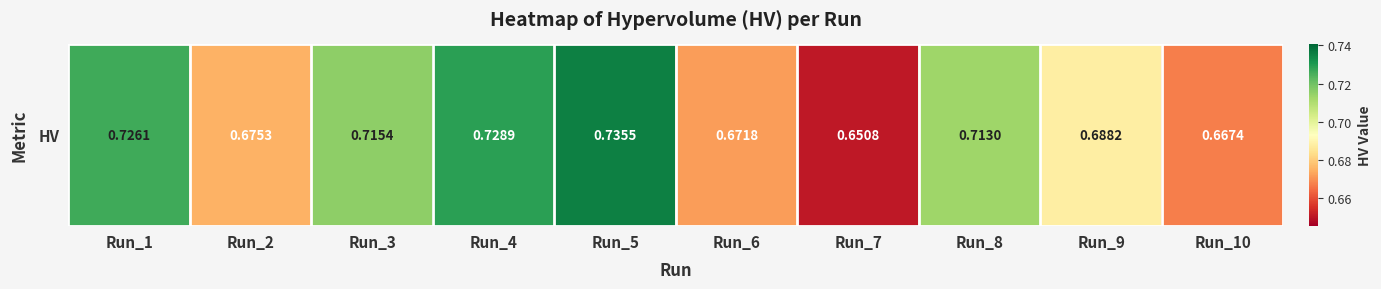

True or false: the data shows 0.7 at Run_5.

True